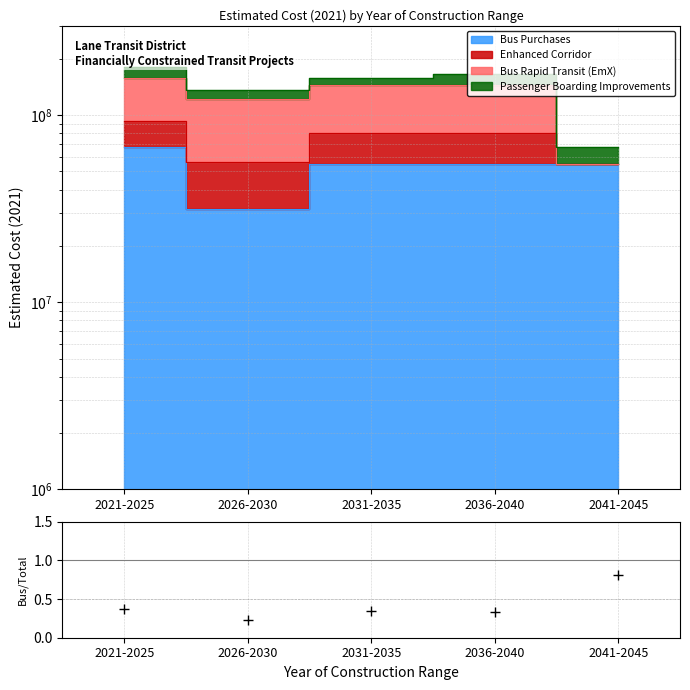

List the labels in order of value, smallest first.

2026-2030, 2036-2040, 2031-2035, 2021-2025, 2041-2045